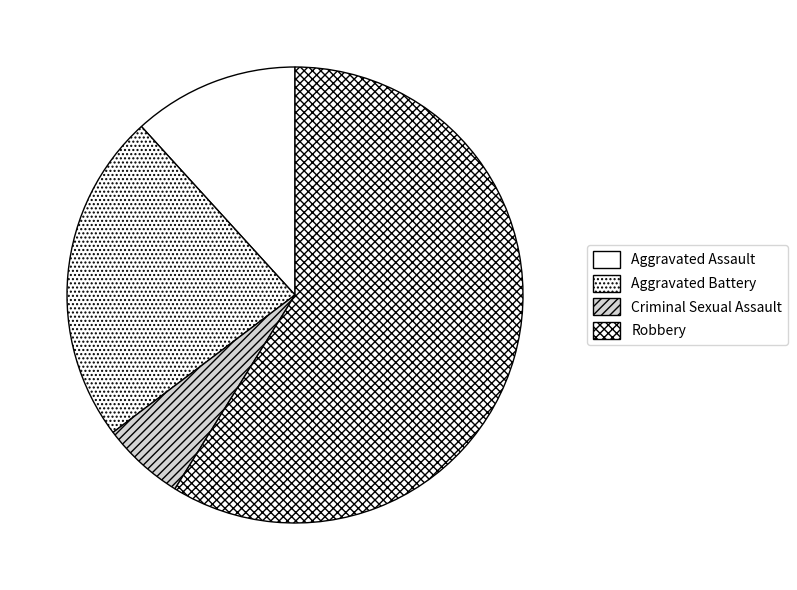

To the nearest percent, what is the average slice percentage?

25%